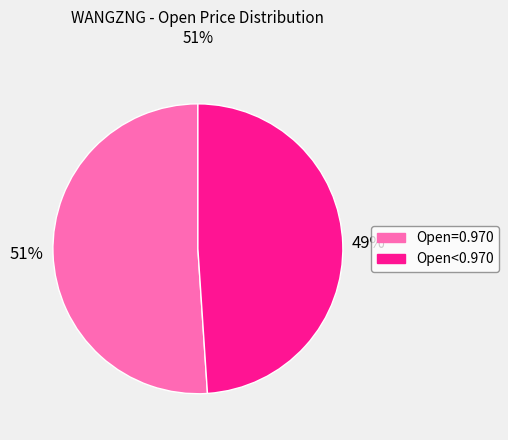

To the nearest percent, what is the average slice percentage?

50%